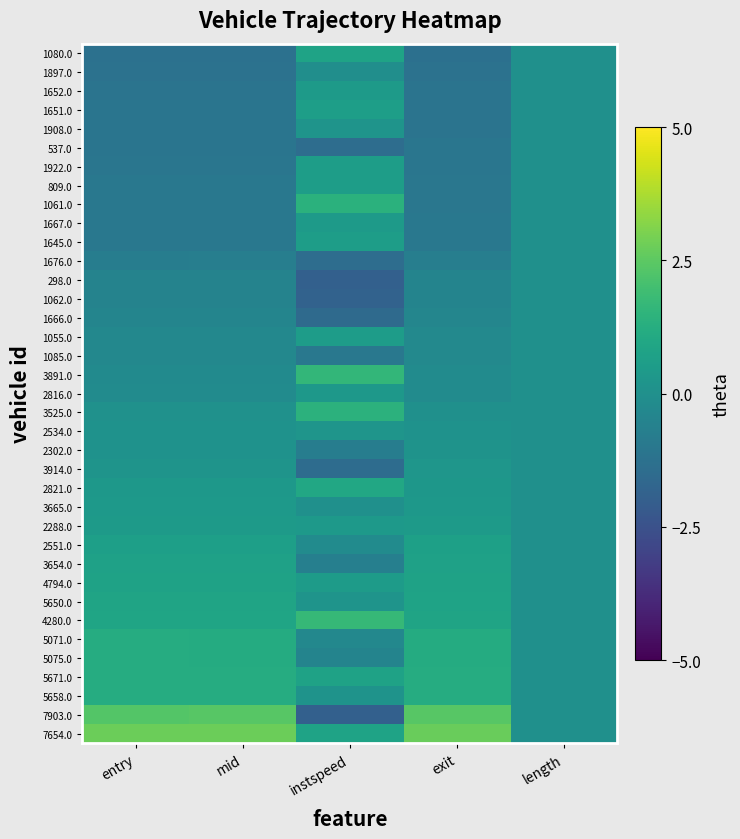

At which category is the sum across all series the highest?

length